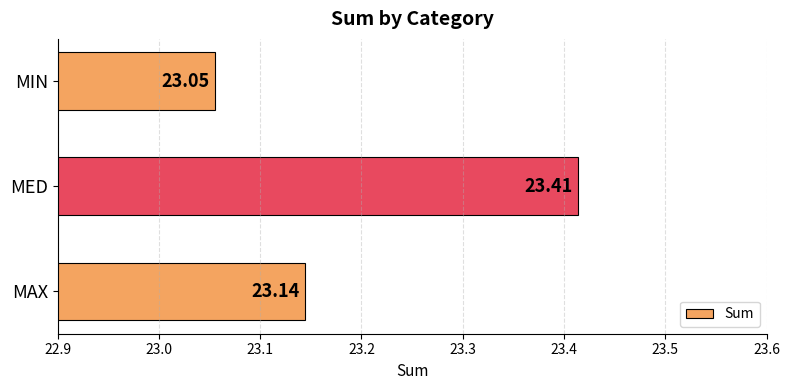

Rank the categories by value from lowest to highest.

MIN, MAX, MED